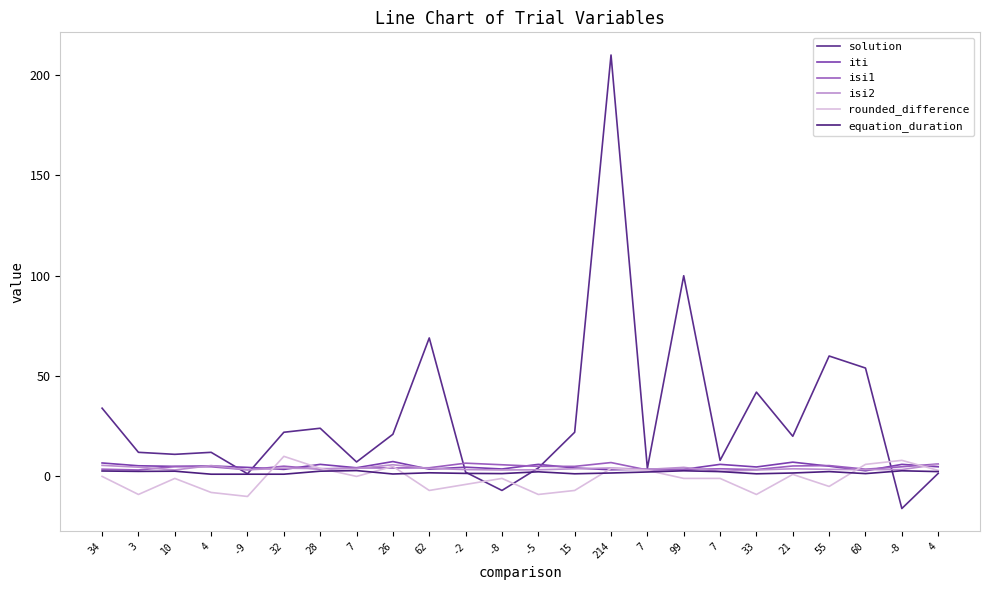

Is the value of isi1 at 62 greater than the value of isi2 at 214?

Yes